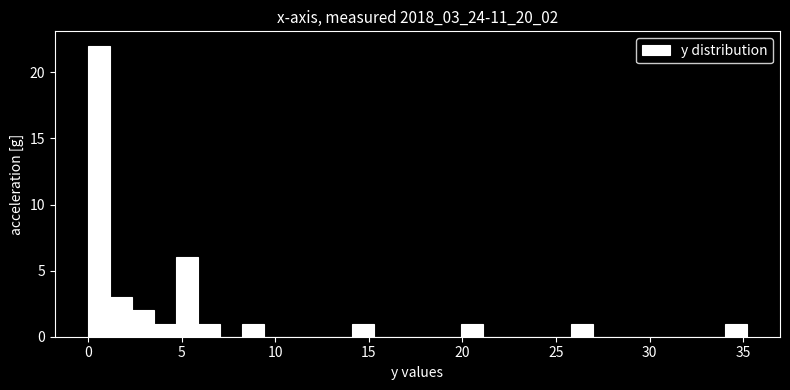

Read against the x-axis, roughly where is the centre of the tallest bar?

0.5